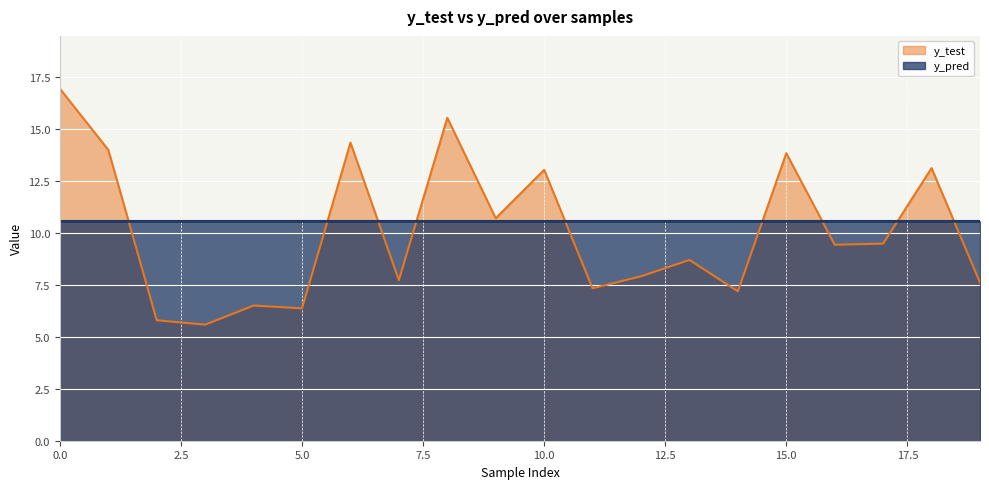

Is the value of y_test at 10 greater than the value of y_pred at 13?

Yes